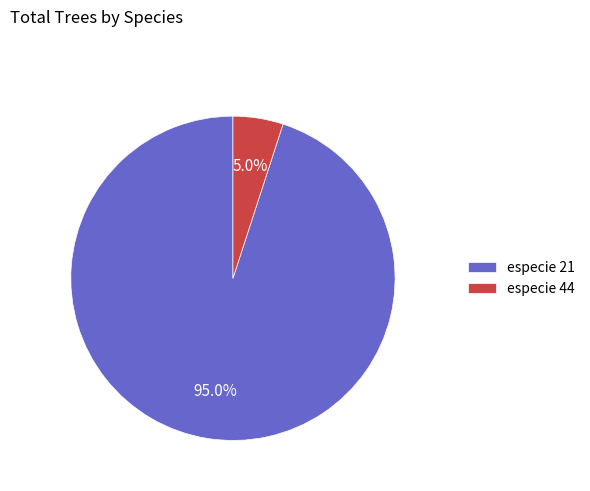

Which slice is the smallest?

especie 44